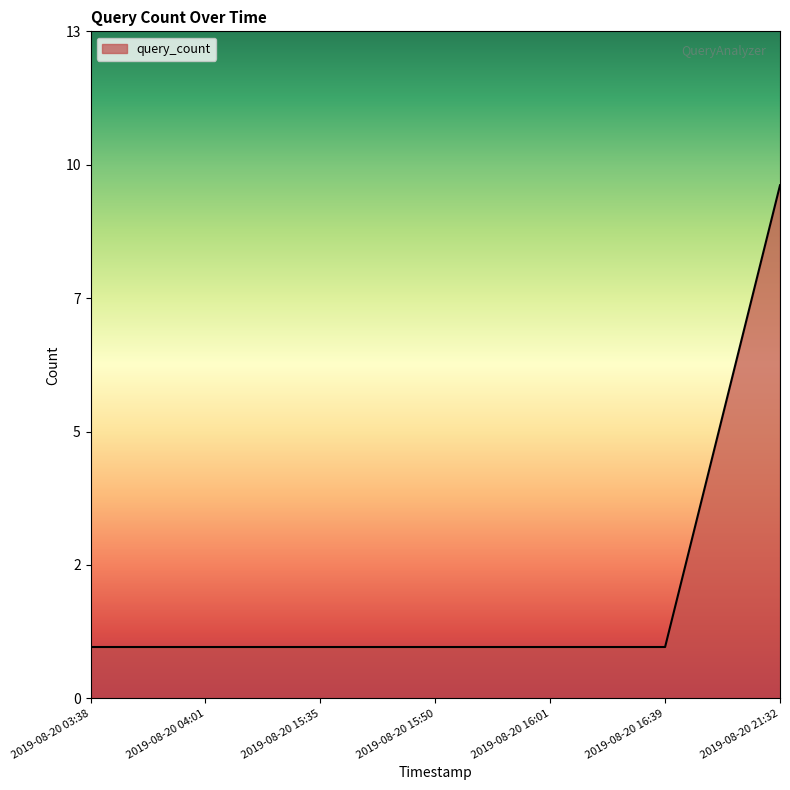

True or false: the data shows 2 at 2019-08-20 03:38.

False